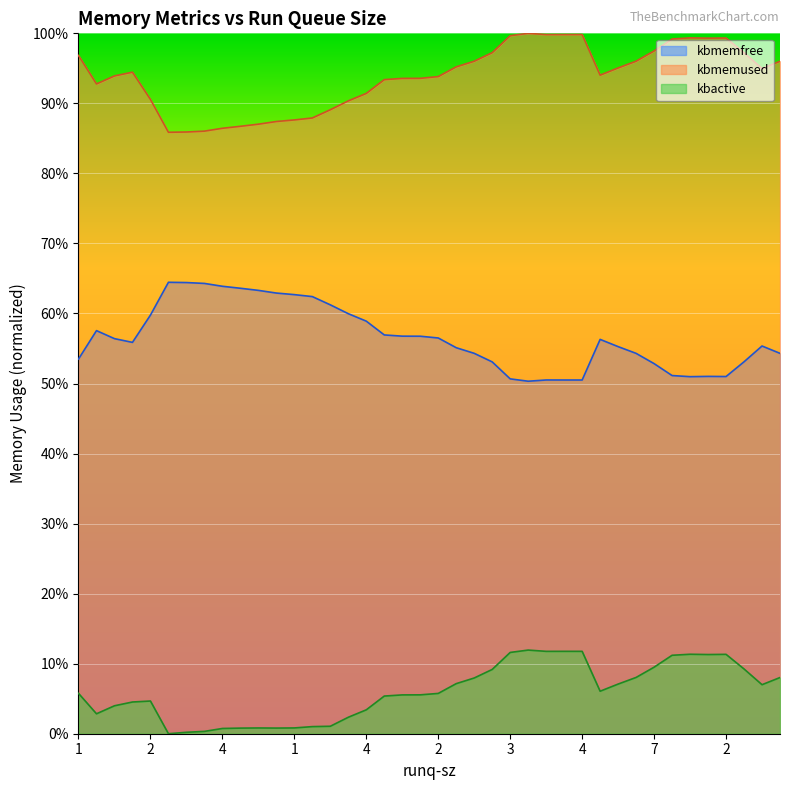

Which series changed the most between 2 and 2?

kbmemfree